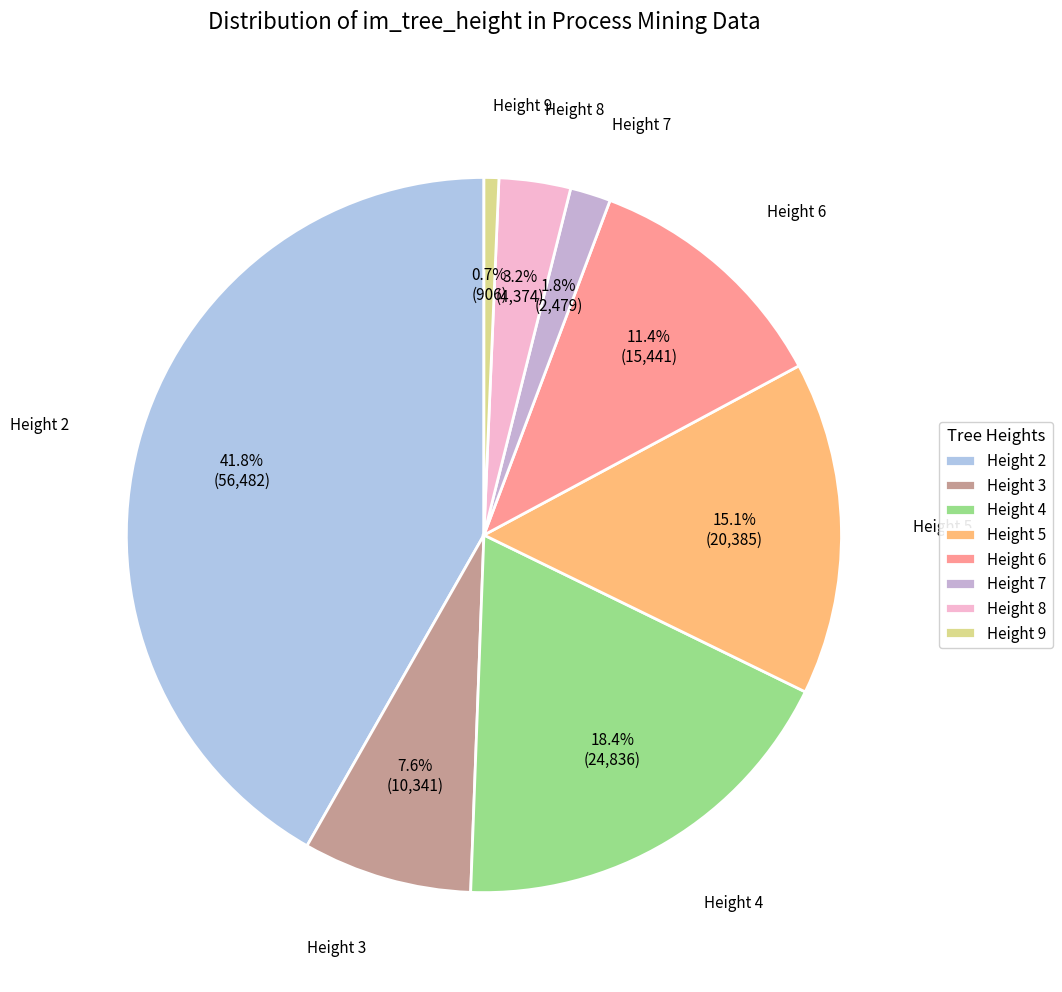

How much of the chart is everything except Height 2?

58.2%